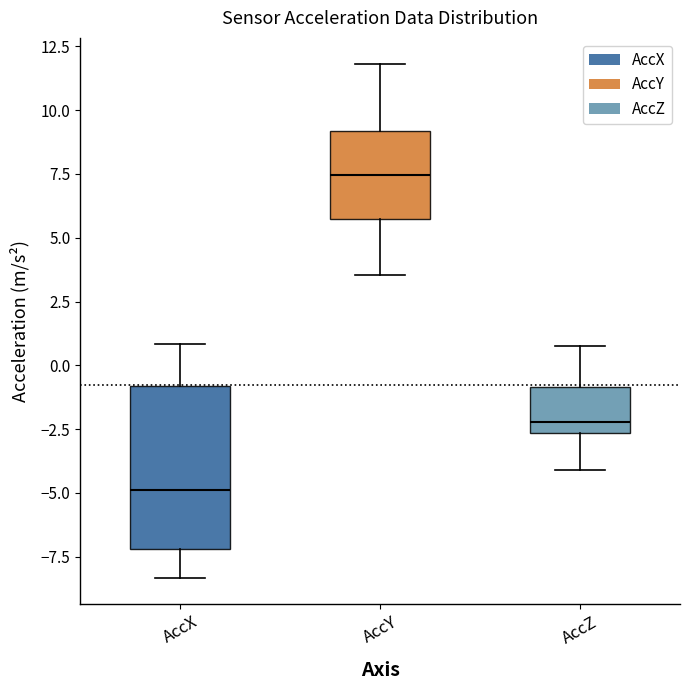

Which box's median line is the lowest?

AccX